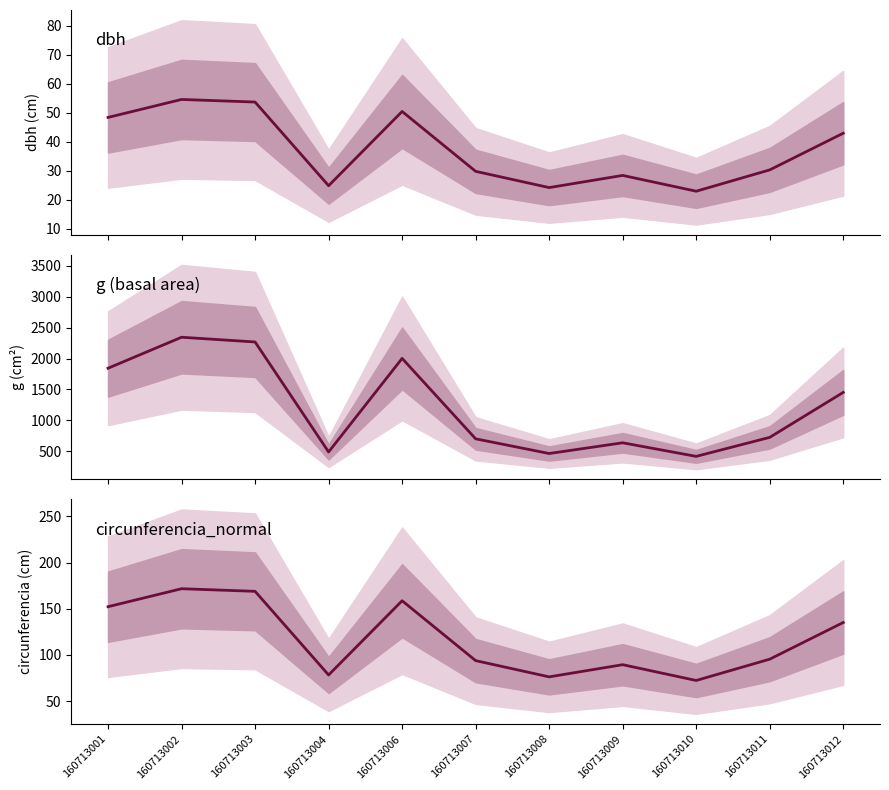

Between 160713003 and 160713008, which is larger?

160713003